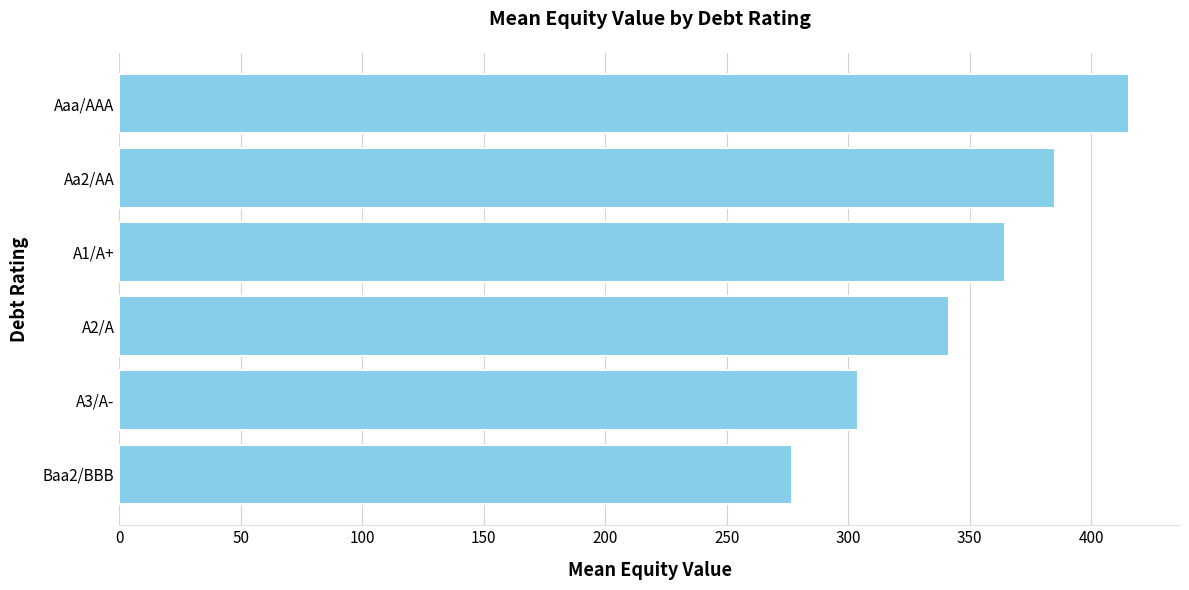

What is the sum of all values?

2088.3